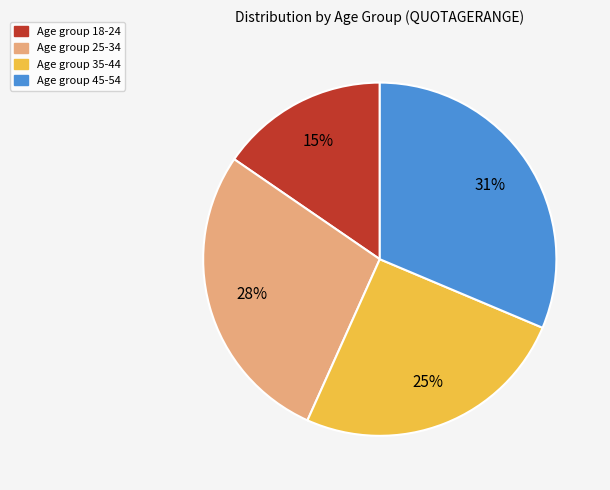

To the nearest percent, what is the average slice percentage?

25%